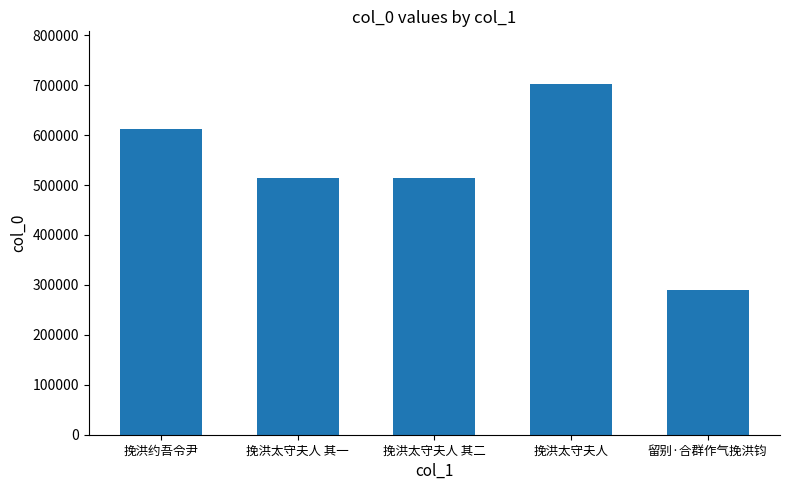

Between 挽洪太守夫人 and 挽洪约吾令尹, which is larger?

挽洪太守夫人